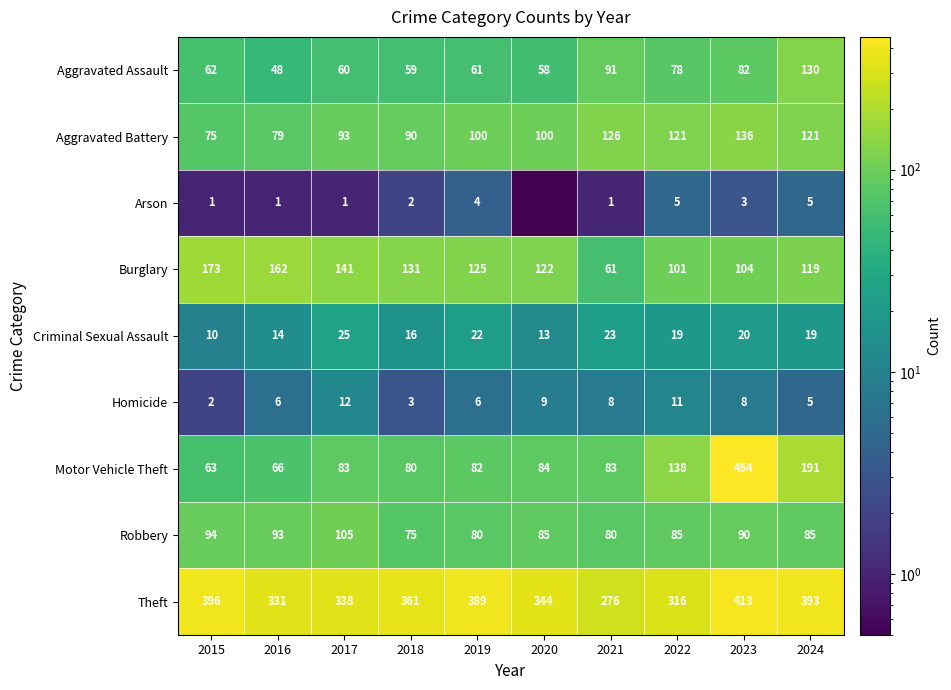

True or false: Arson has a value of 1.9 at 2023.

False